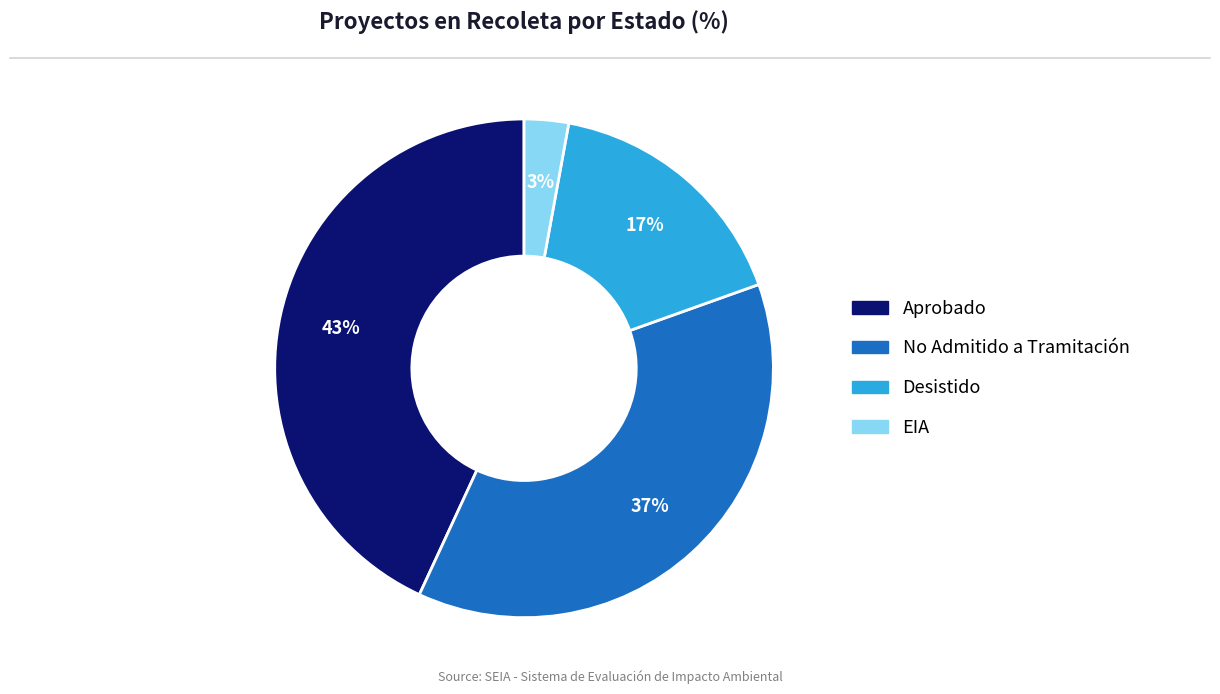

How many slices are in this pie chart?

4